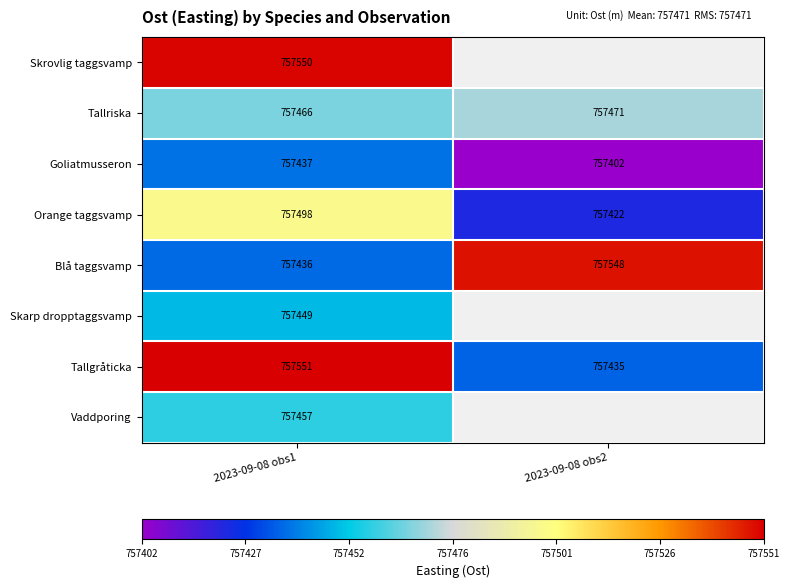

Which label corresponds to the smallest value in the chart?

2023-09-08 obs2